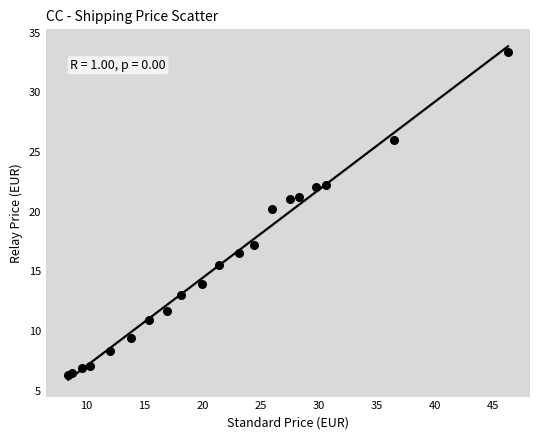

What Y value in the scatter plot is closest to 19?

20.2